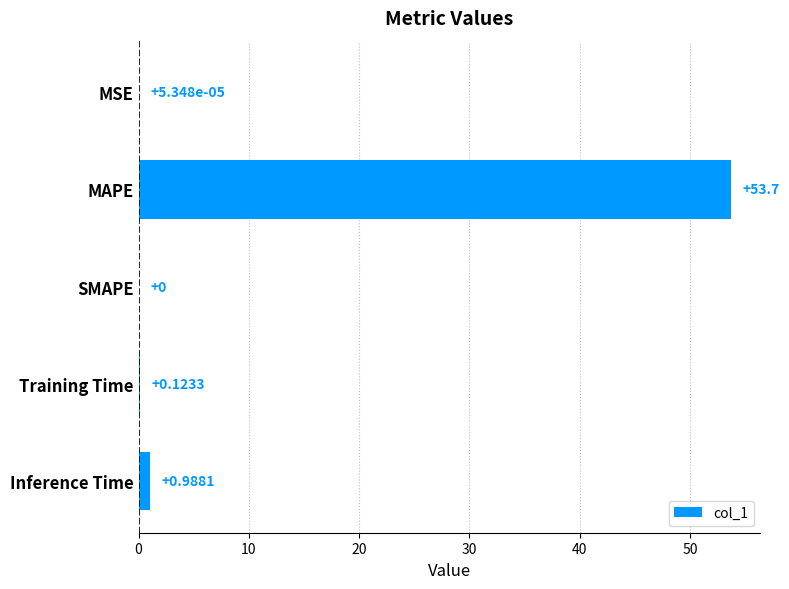

Where is the data nearest to the value 26?

Inference Time